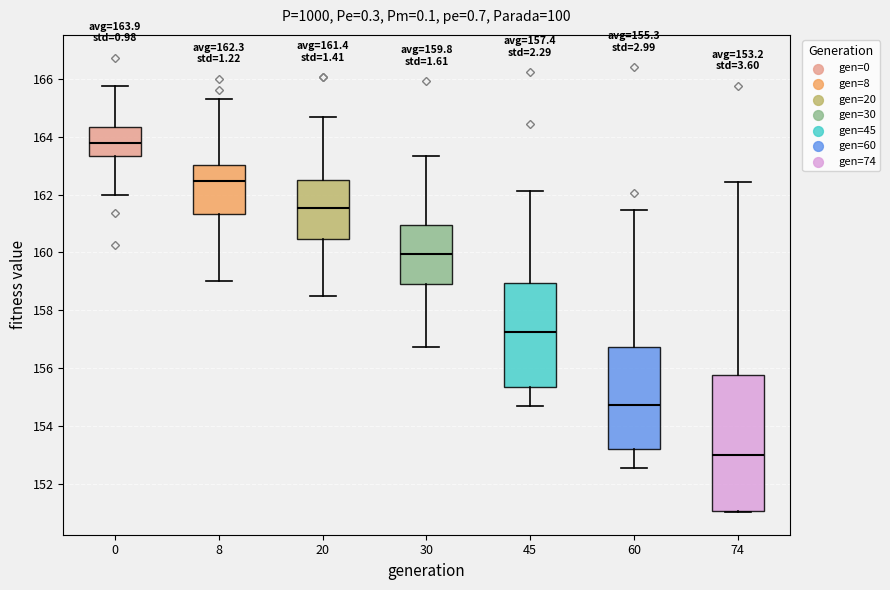

Which box is the tallest, from its lower edge to its upper edge?

74